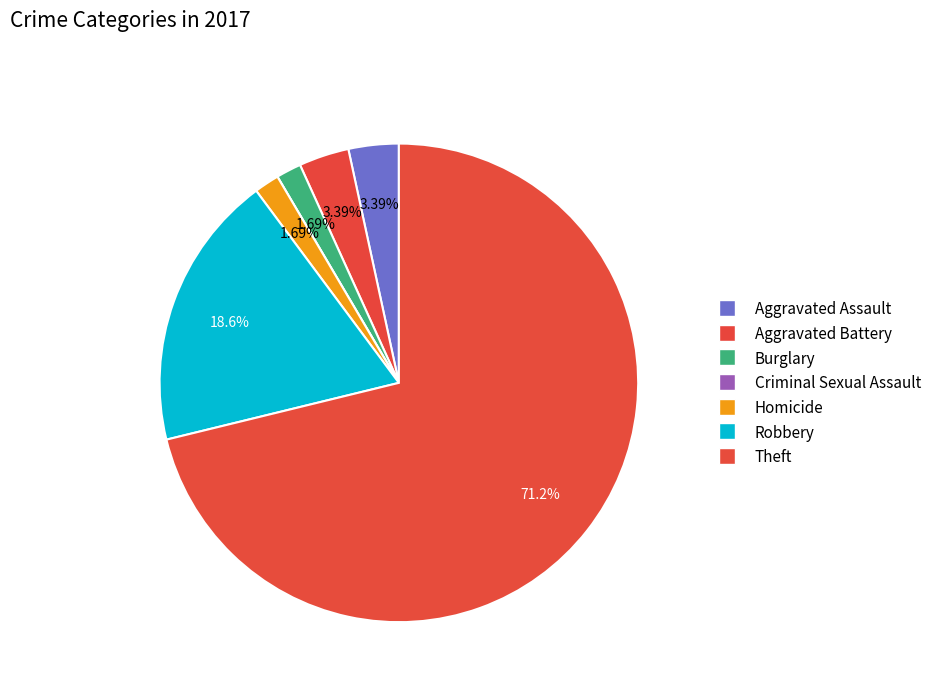

How many segments does this pie chart have?

7